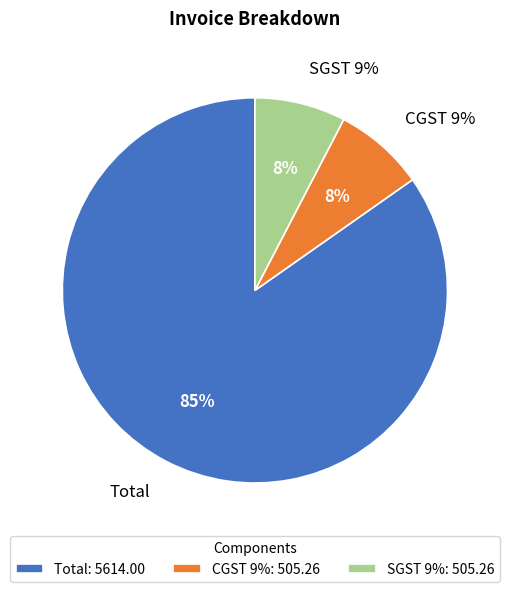

What is the largest slice in the pie chart?

Total